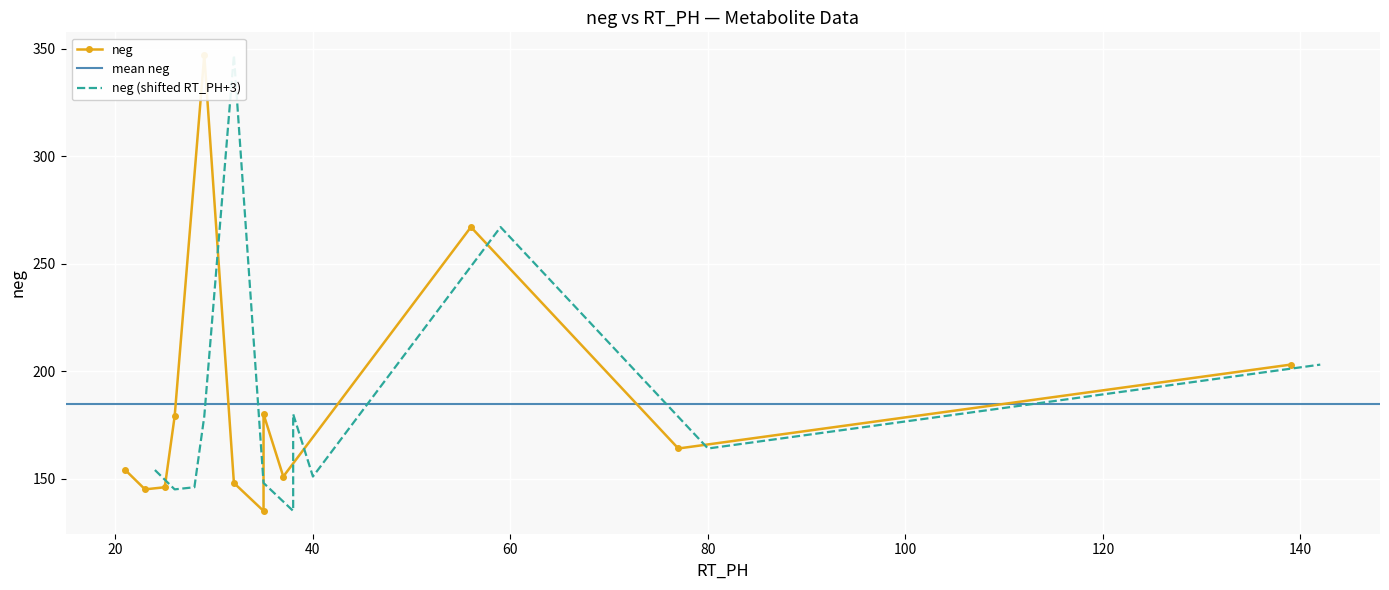

What is the value of the 3rd point from the left?

146.1